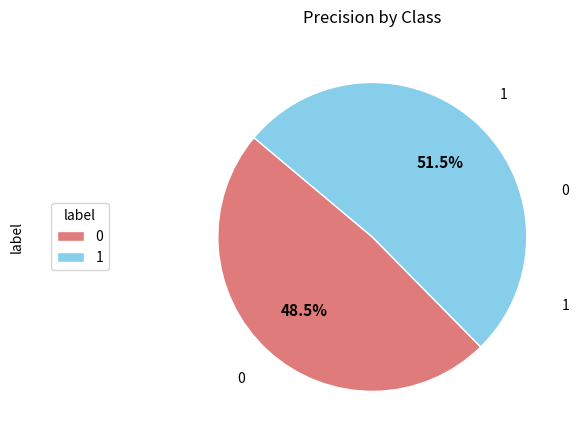

Do 1 and 0 together represent more than half of the pie?

Yes